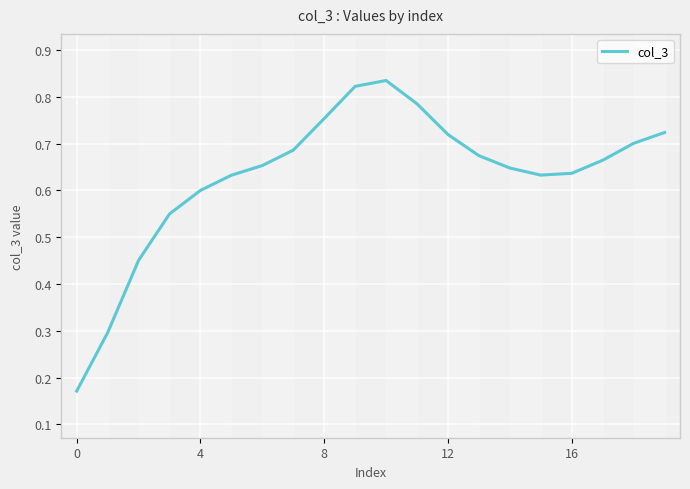

How many lines are shown in the chart?

1